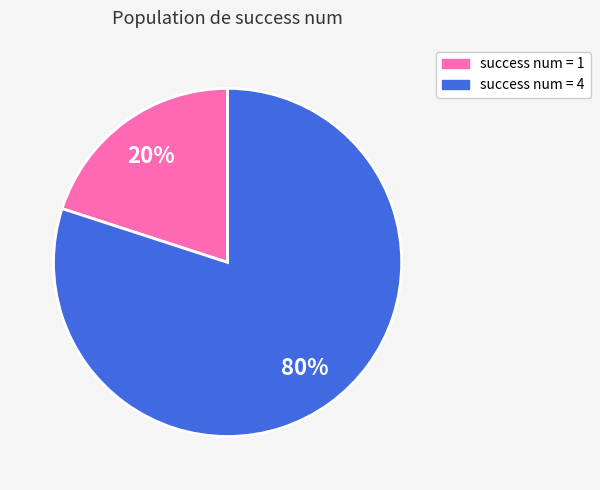

Is there a majority slice in this chart?

Yes